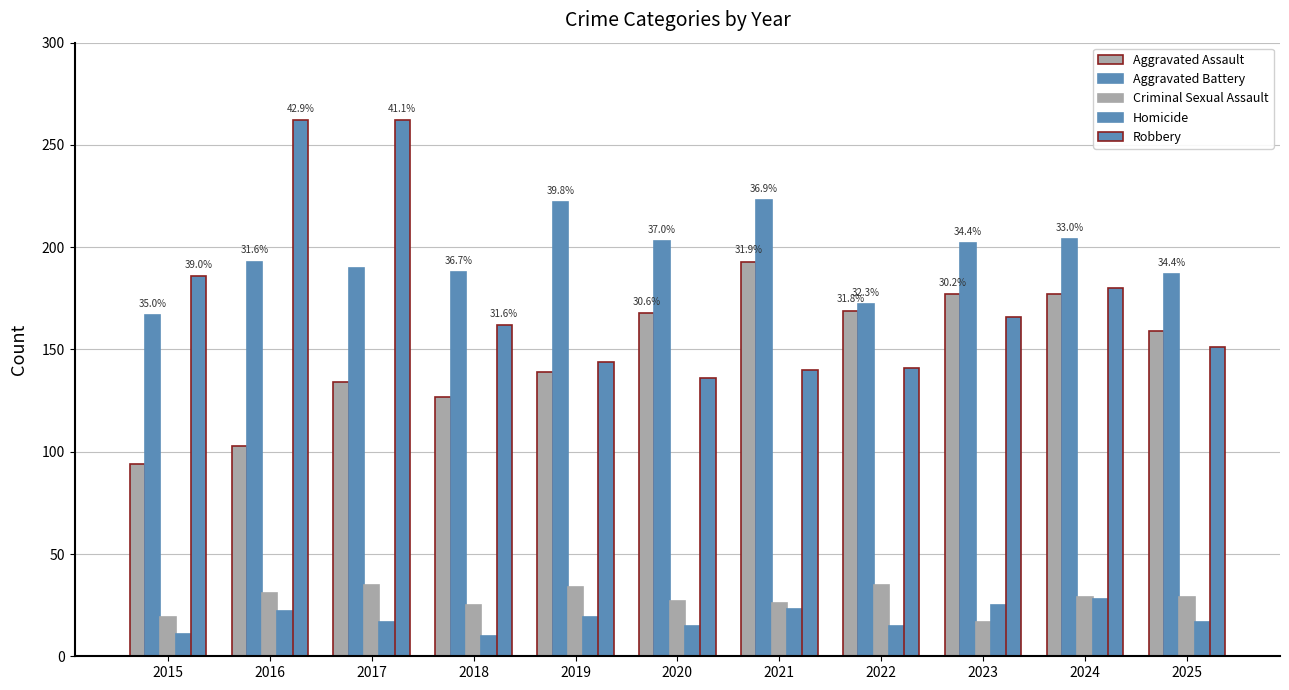

Which series has the widest spread of values?

Robbery